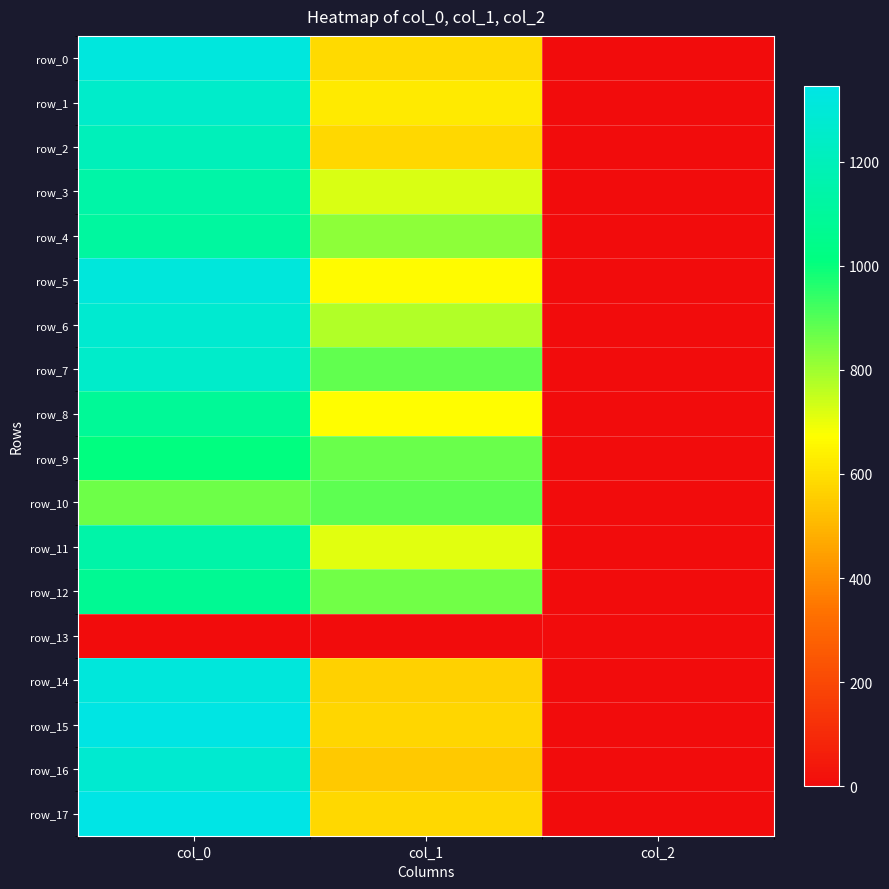

What is the sum of the row_12 values at col_2 and col_0?

1075.3